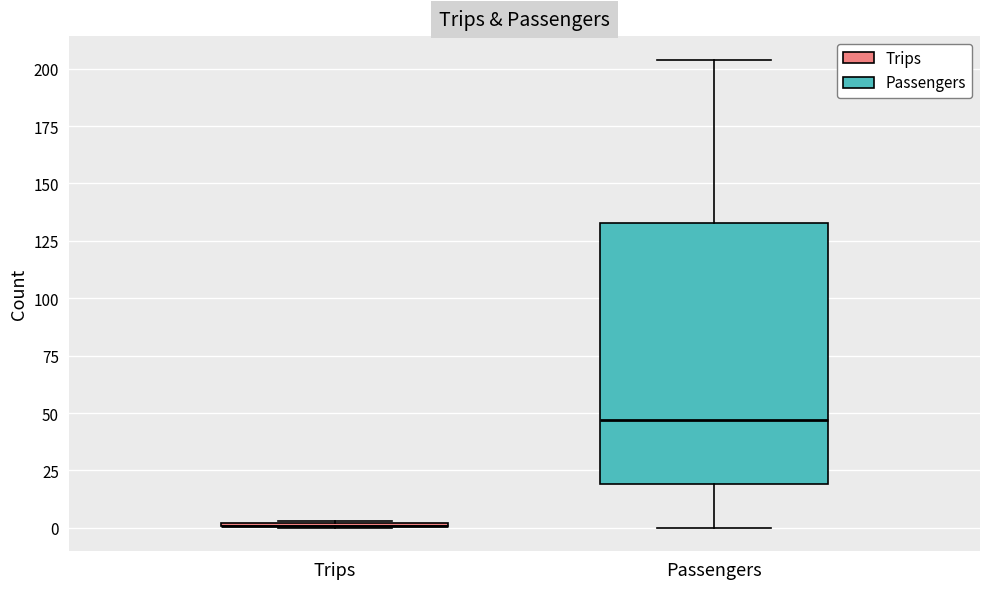

Comparing the boxes themselves (not the whiskers), which one is the tallest?

Passengers